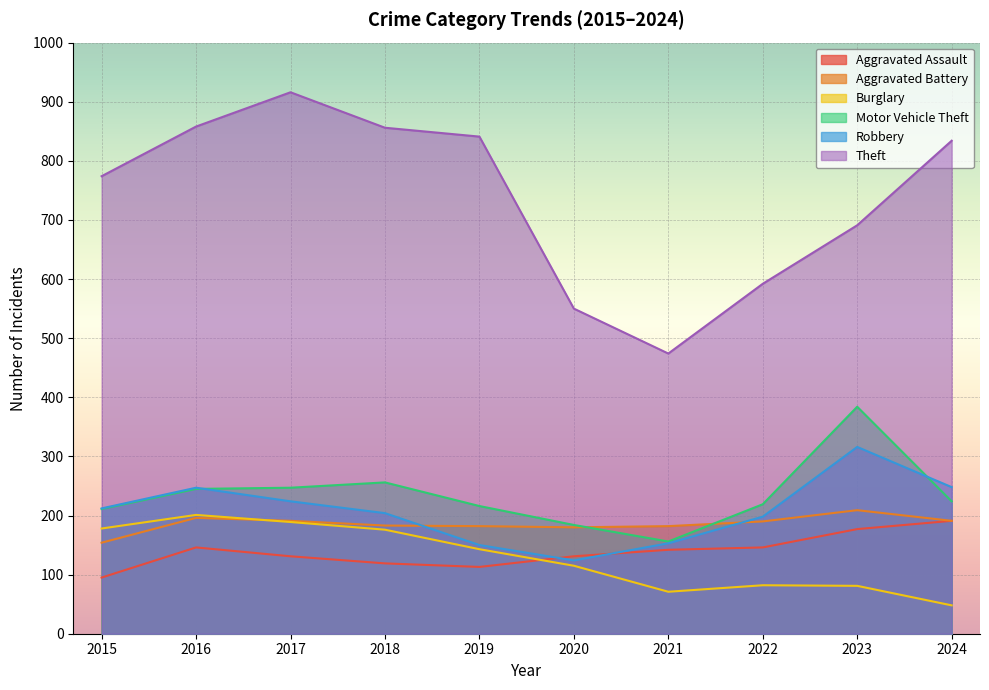

What is the difference between the Motor Vehicle Theft values at 2015 and 2018?

45